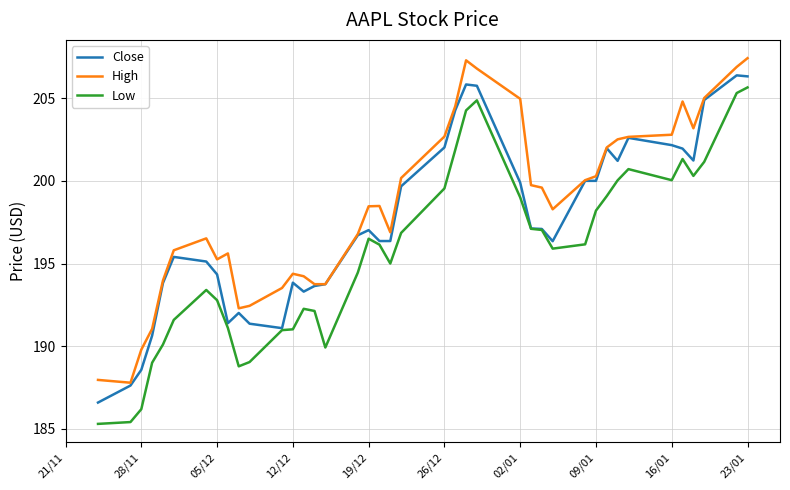

True or false: High and Low intersect in this chart.

False